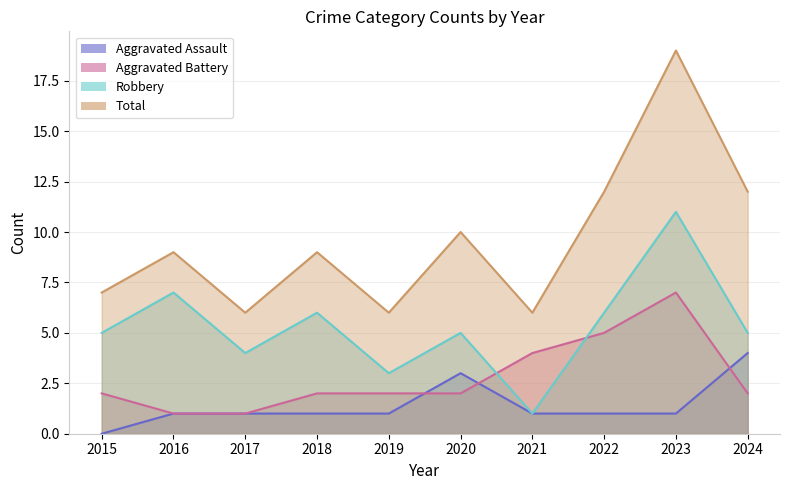

True or false: Total and Aggravated Assault cross at least once.

False